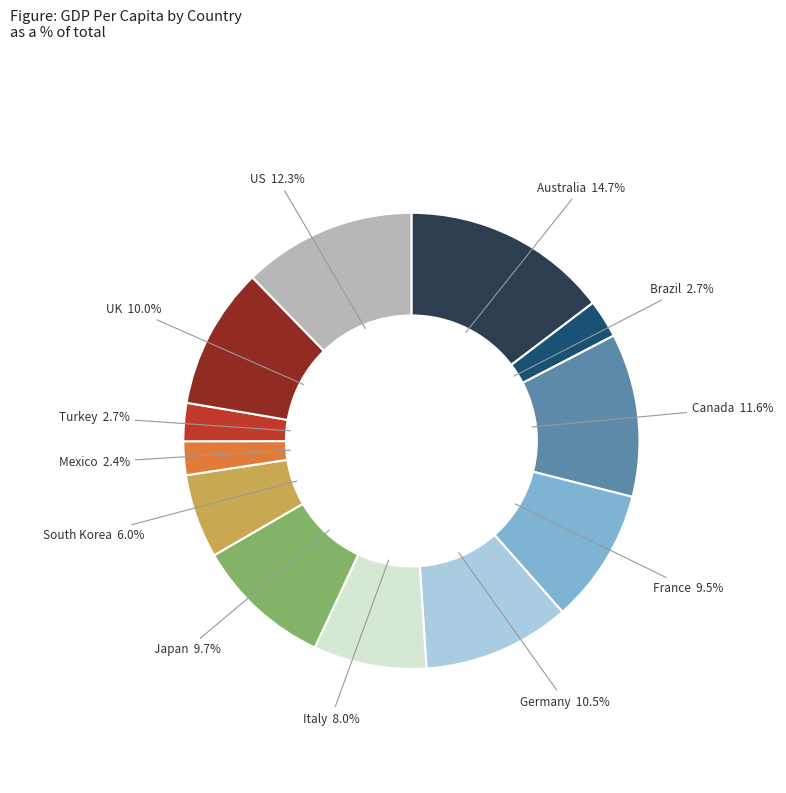

Is there any slice that represents more than half of the pie?

No